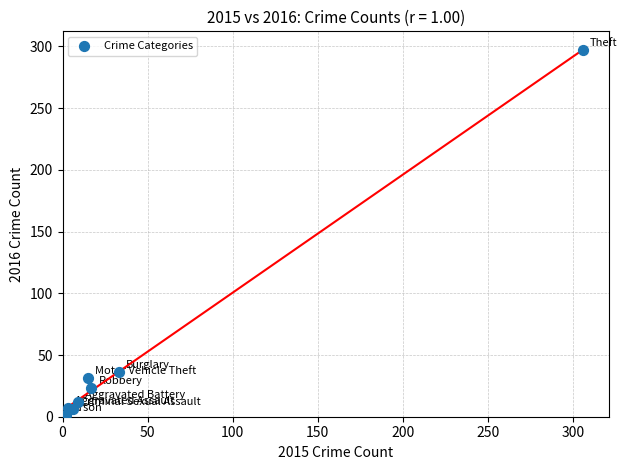

What Y value in the scatter plot is closest to 149?

36